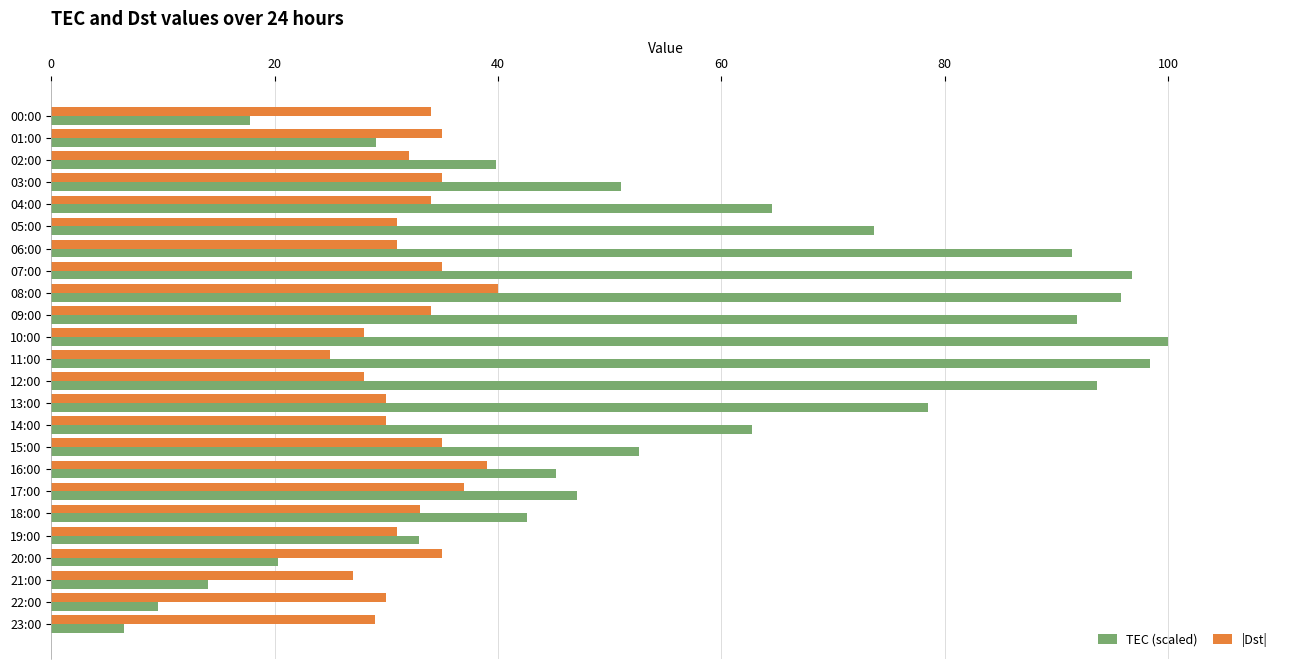

At 09:00, list the series in order from largest to smallest.

TEC (scaled), |Dst|